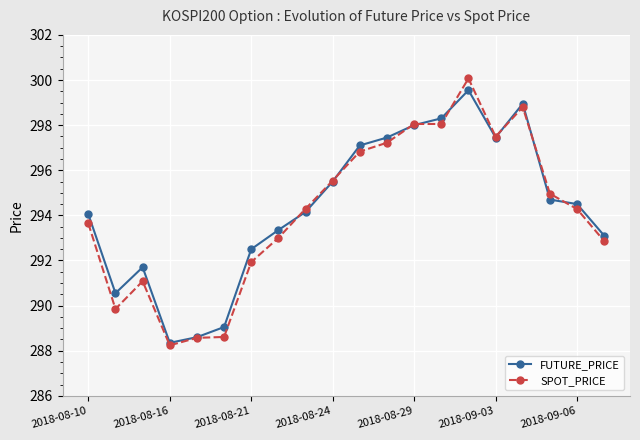

What is the greatest value displayed?

300.1